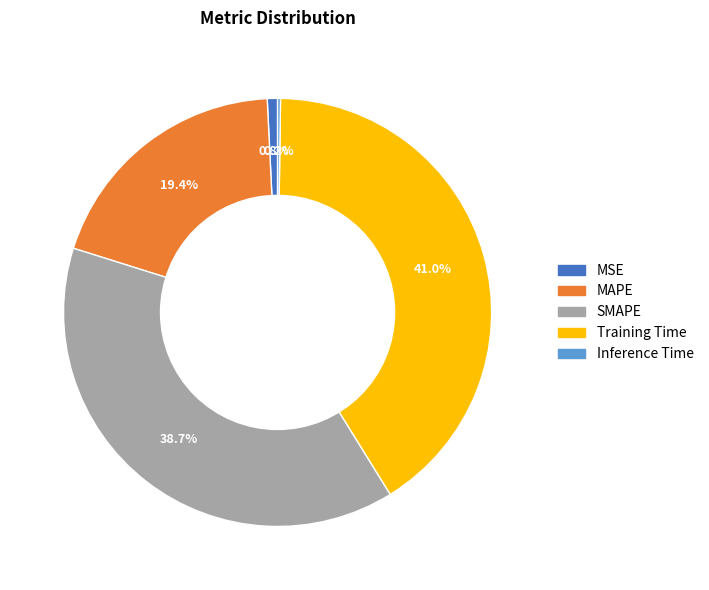

Do MAPE and SMAPE together represent more than half of the pie?

Yes